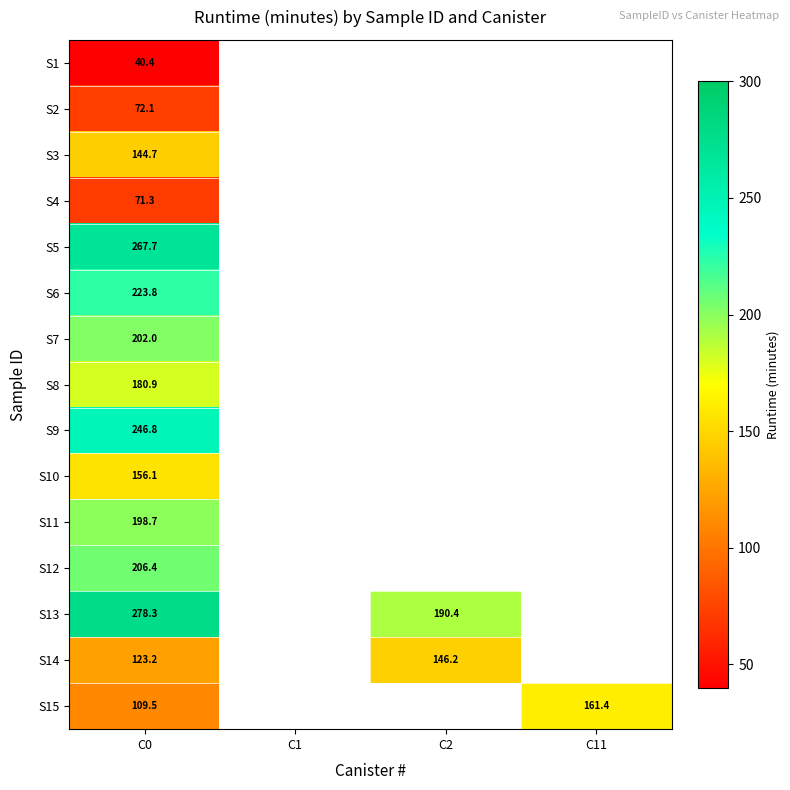

True or false: S14 has a value of 38.1 at C2.

False